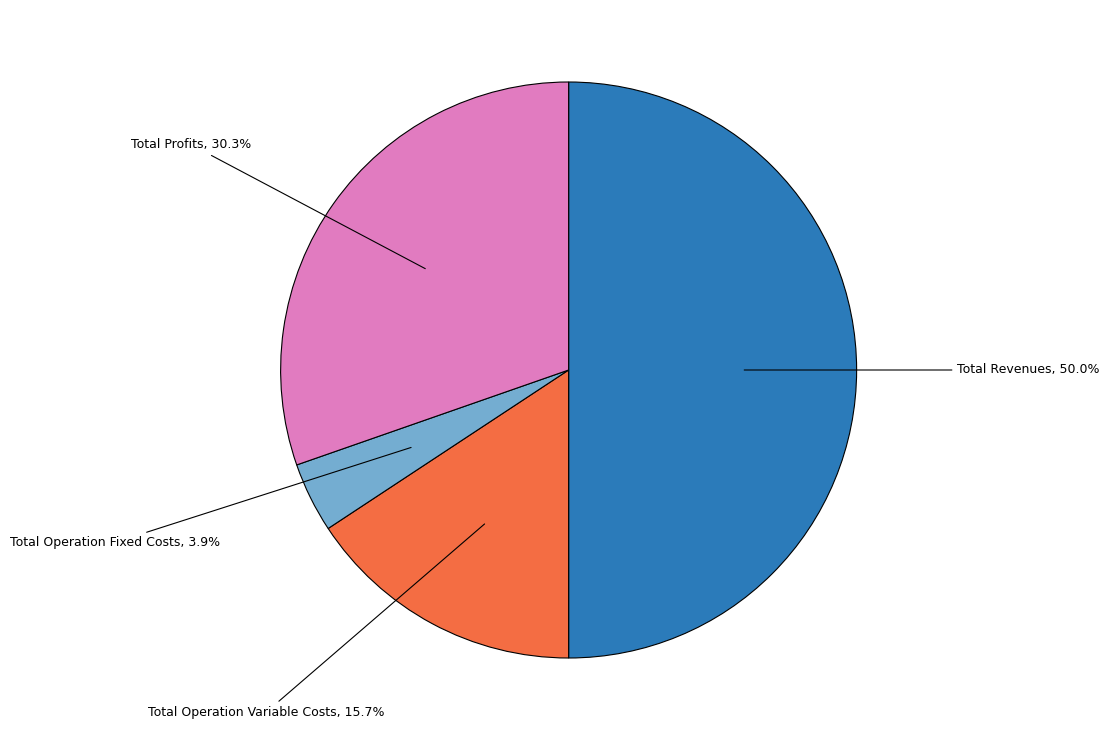

Which category has the biggest portion of the pie?

Total Revenues, 50.0%